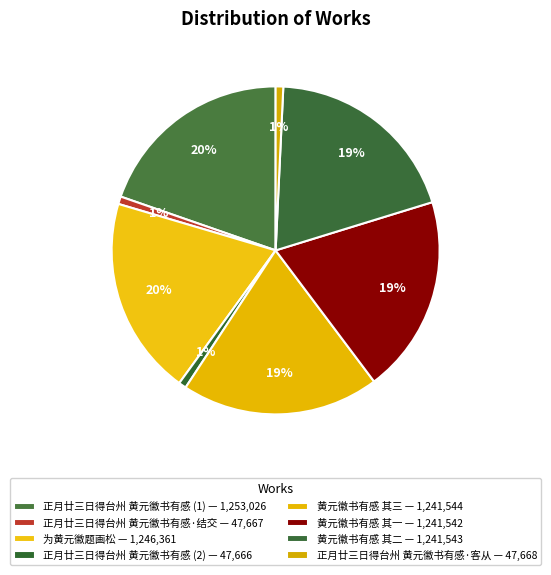

Count the number of slices in the pie.

8